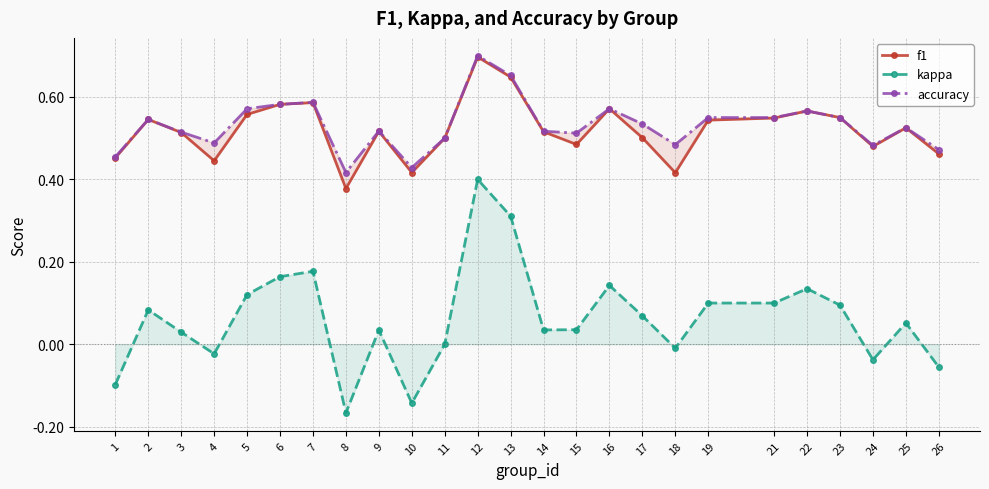

At which category does the chart reach its peak across all series?

12